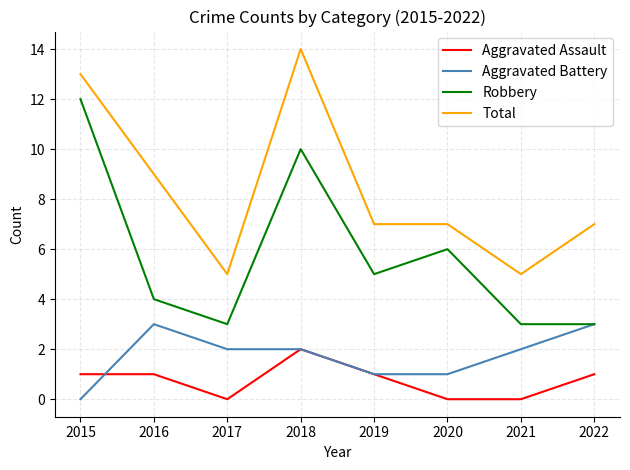

Reading right to left, list all the values displayed in this chart.

Aggravated Assault: 2022=1	2021=0	2020=0	2019=1	2018=2	2017=0	2016=1	2015=1
Aggravated Battery: 2022=3	2021=2	2020=1	2019=1	2018=2	2017=2	2016=3	2015=0
Robbery: 2022=3	2021=3	2020=6	2019=5	2018=10	2017=3	2016=4	2015=12
Total: 2022=7	2021=5	2020=7	2019=7	2018=14	2017=5	2016=9	2015=13